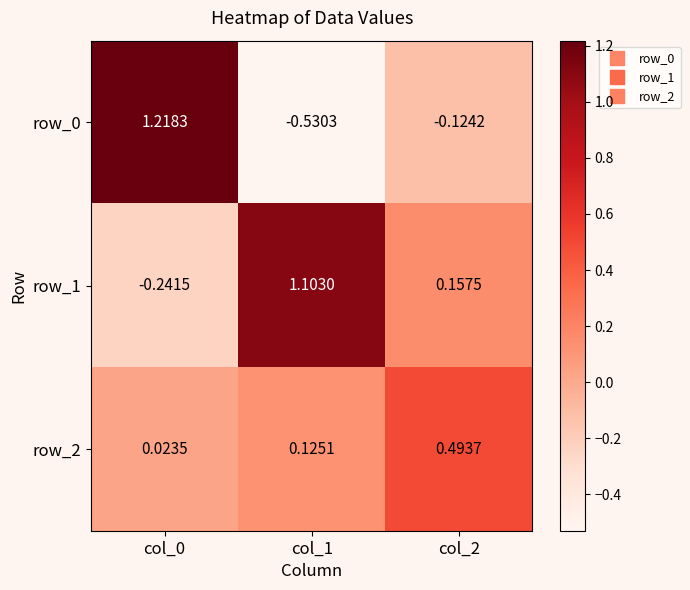

Is the value of row_2 at col_1 greater than the value of row_1 at col_2?

No